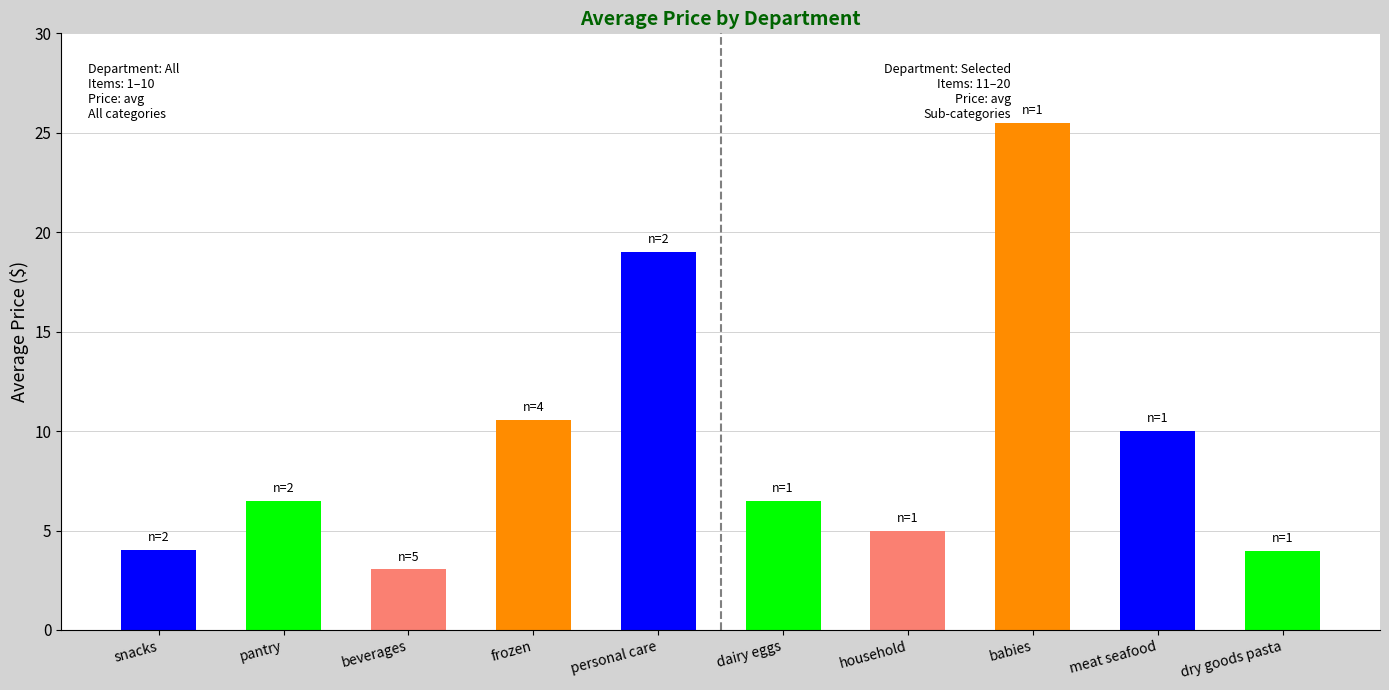

What is the ratio of the value at dairy eggs to the value at household?

1.3